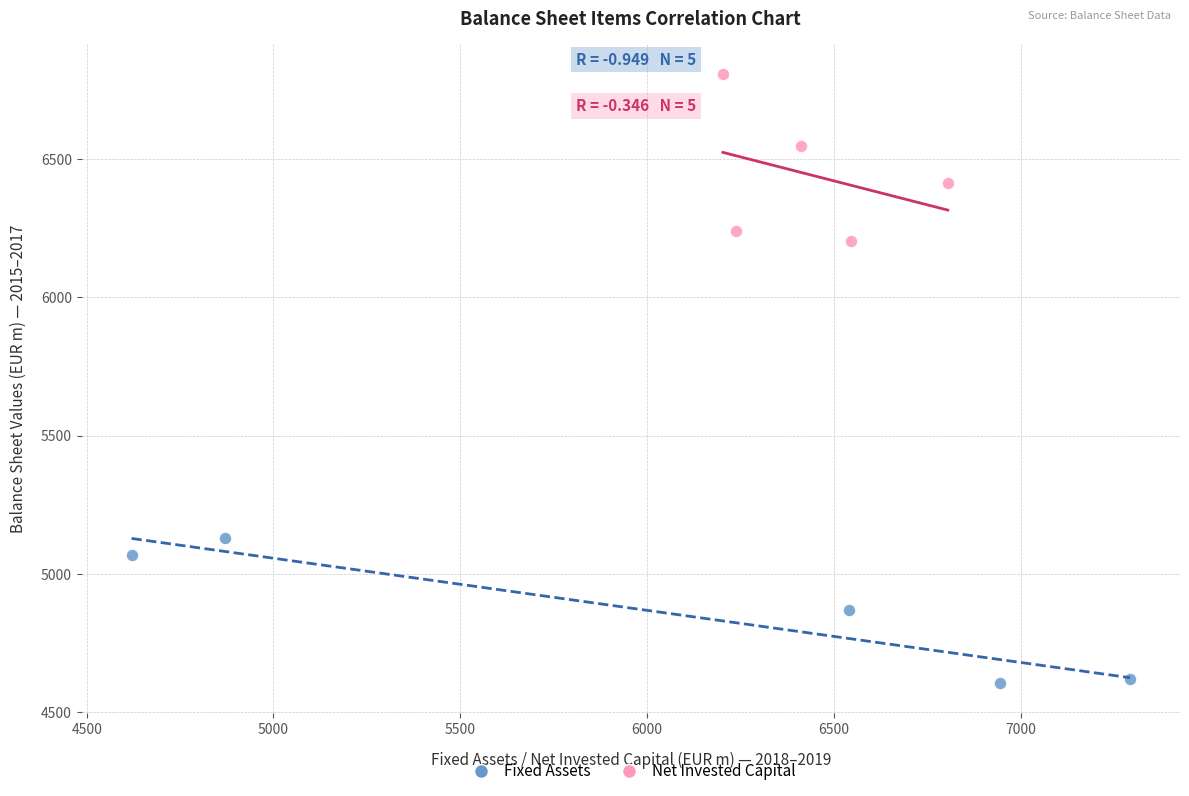

Which series contains the highest Y value?

Net Invested Capital